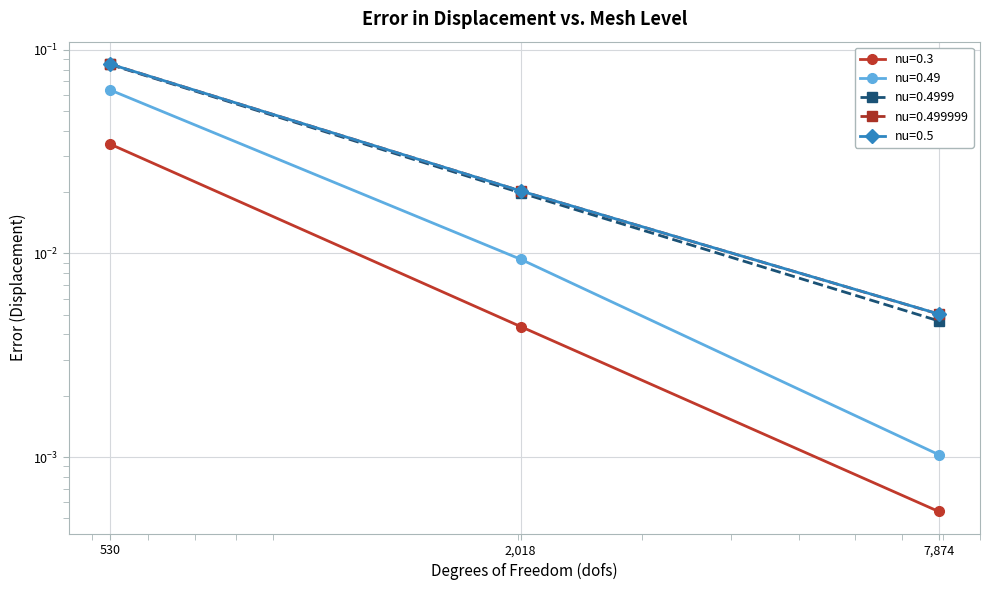

What are all the series names shown in the legend?

nu=0.3, nu=0.49, nu=0.4999, nu=0.499999, nu=0.5